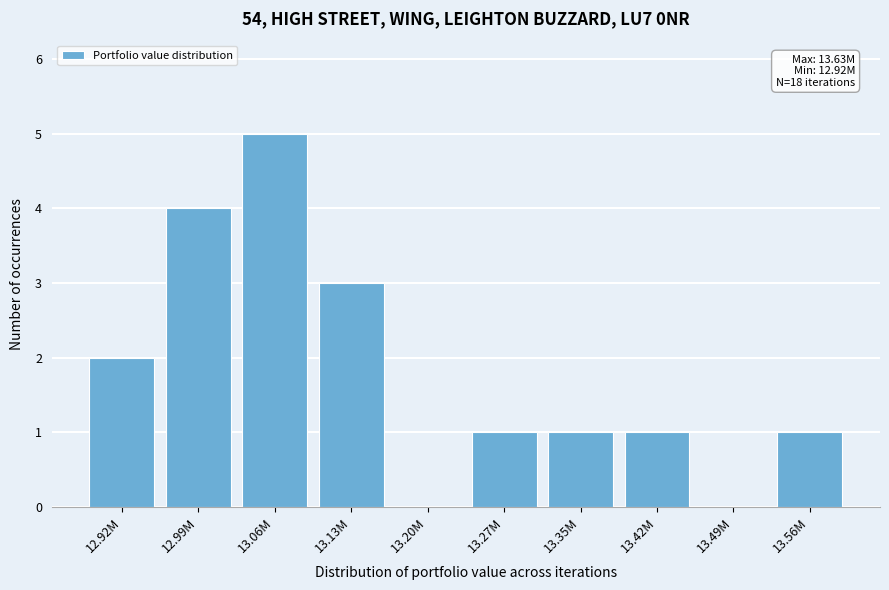

Reading left to right, list all the values displayed in this chart.

12.92M=2	12.99M=4	13.06M=5	13.13M=3	13.20M=0	13.27M=1	13.35M=1	13.42M=1	13.49M=0	13.56M=1